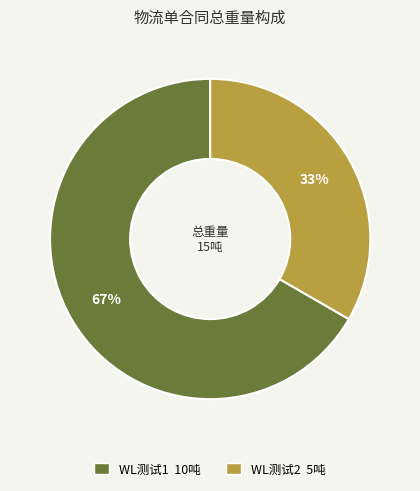

What is the ratio of the value at WL测试2 to the value at WL测试1?

0.5